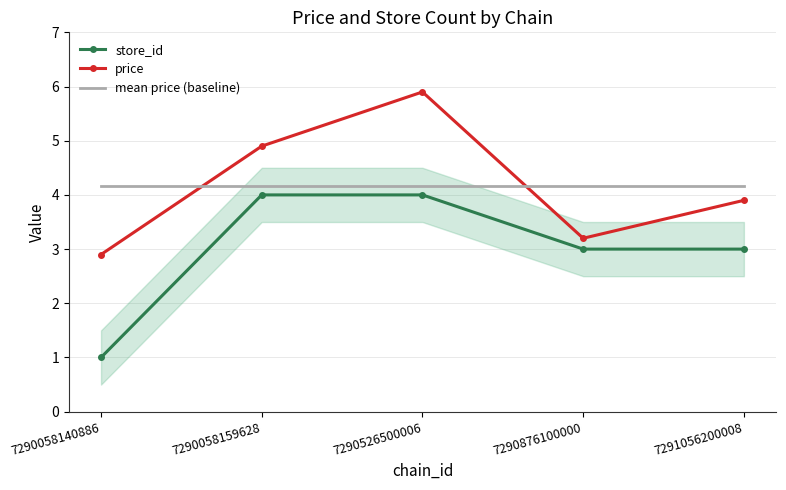

True or false: store_id has more than 2 interior local peaks.

False